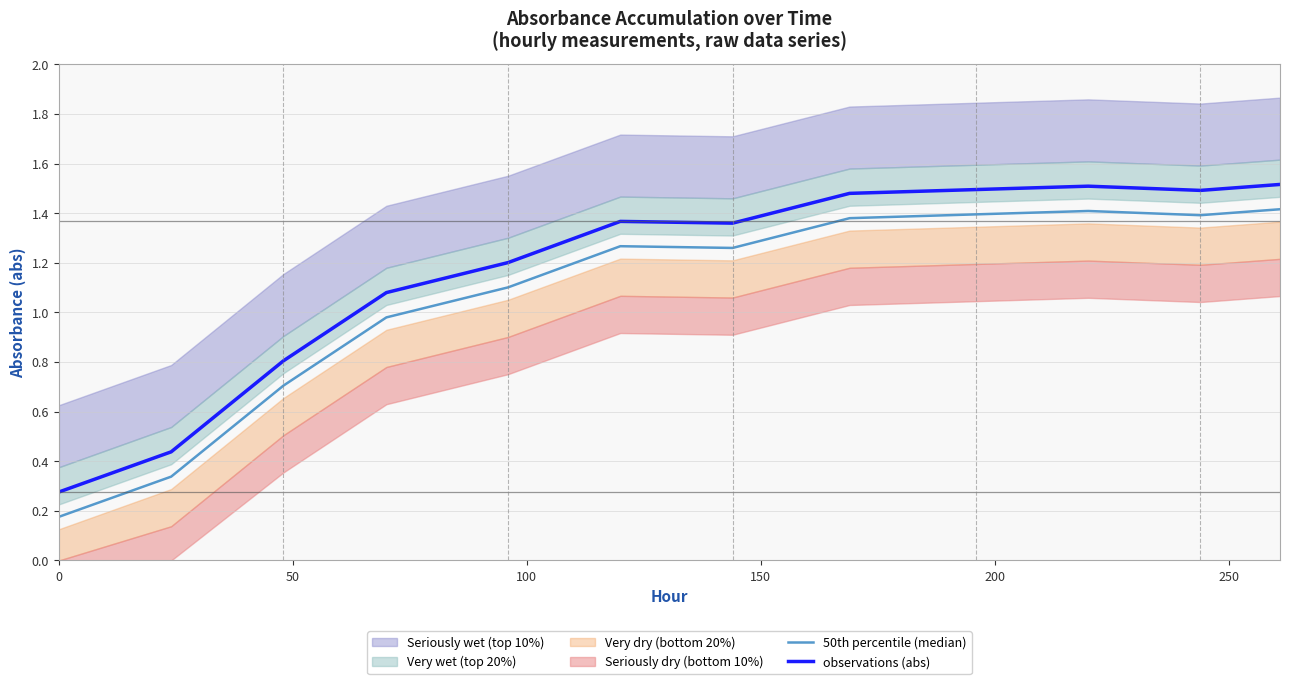

True or false: observations (abs) and 50th percentile (median) intersect in this chart.

False